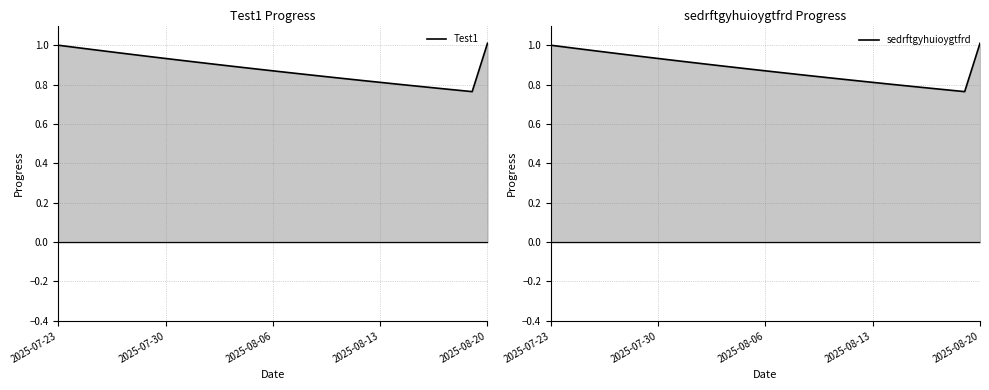

Count the number of categories in the chart.

29